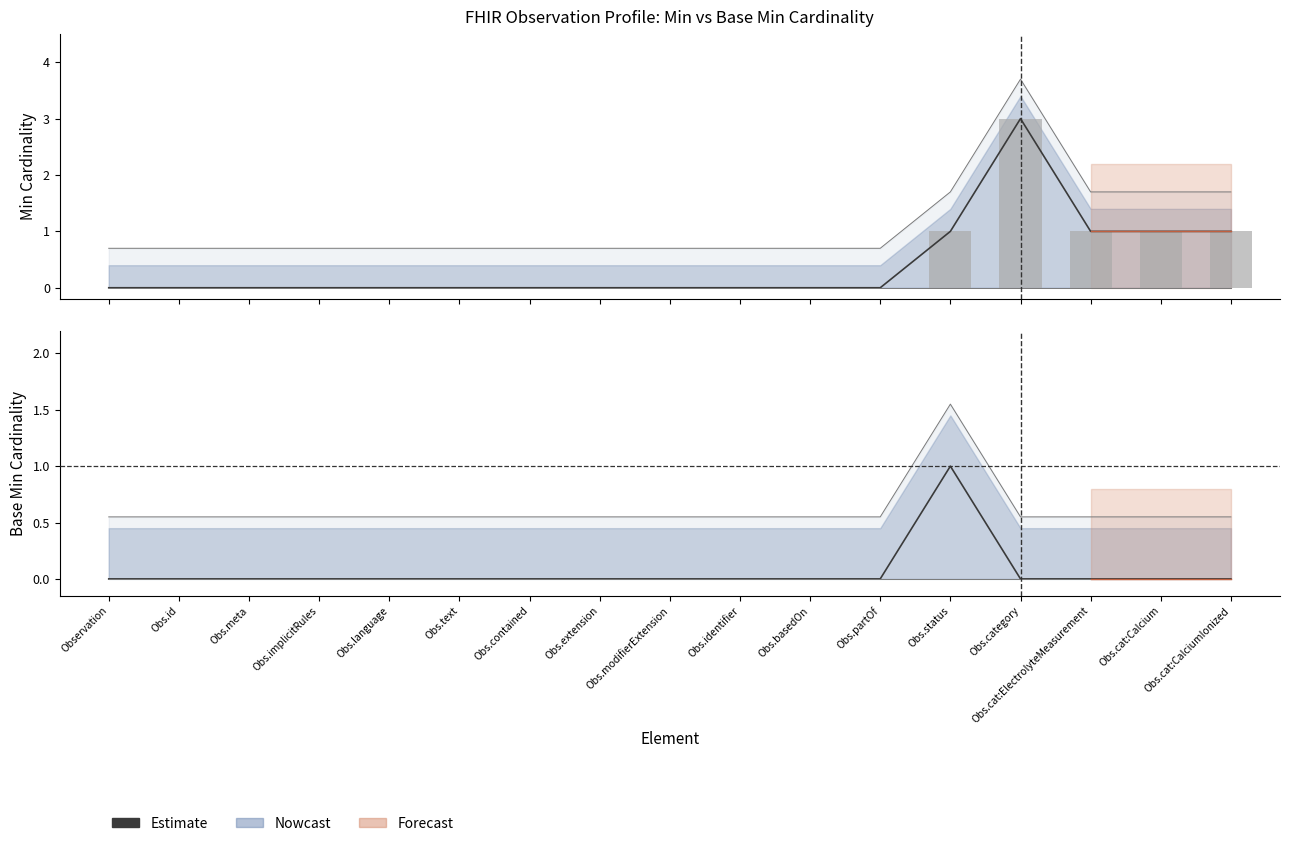

The chart shows a value of 0 at Obs.cat:CalciumIonized. True or false?

False